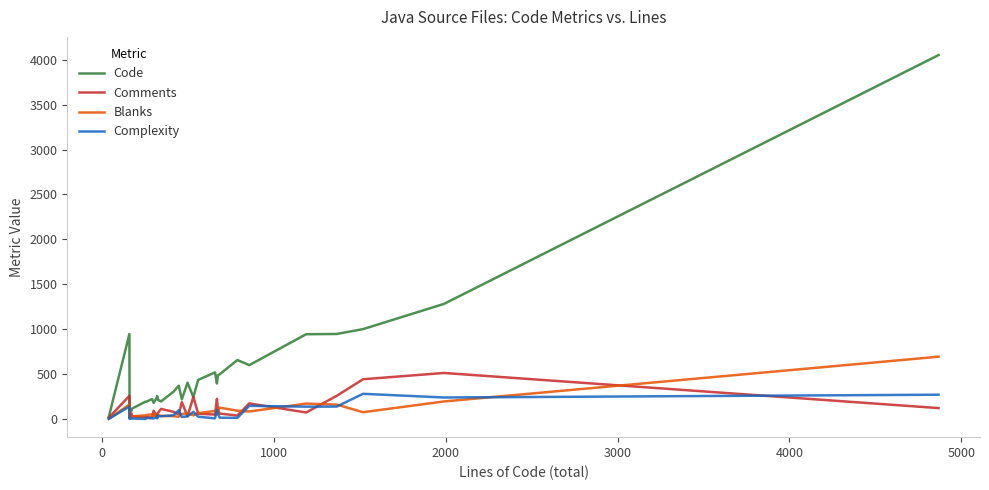

What is the minimum value shown in the chart?

1